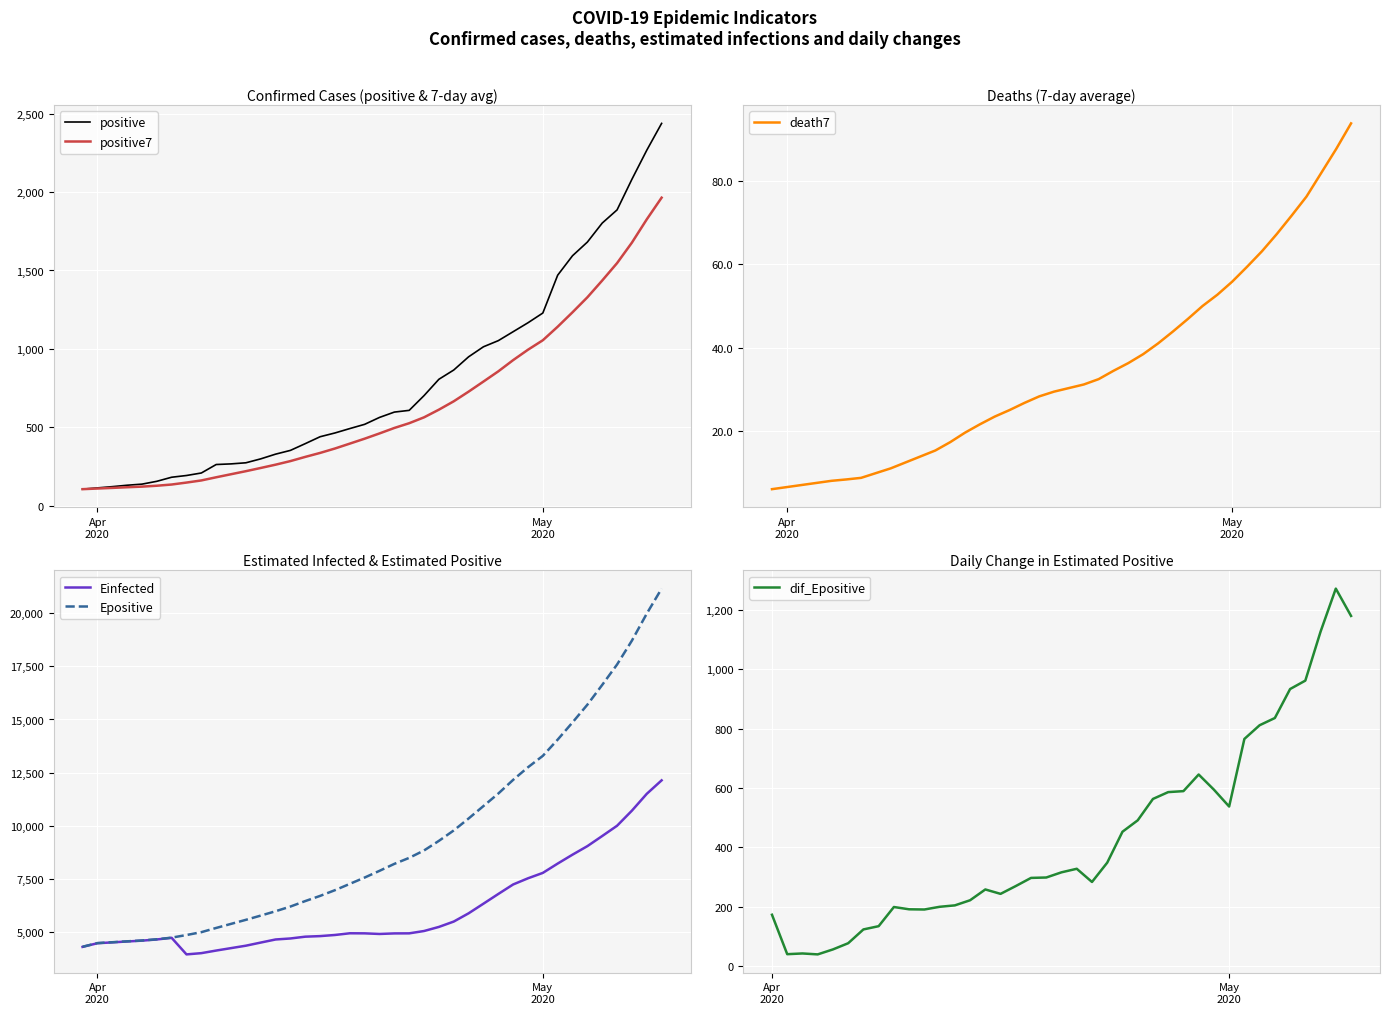

What is the minimum value for positive7?

107.0